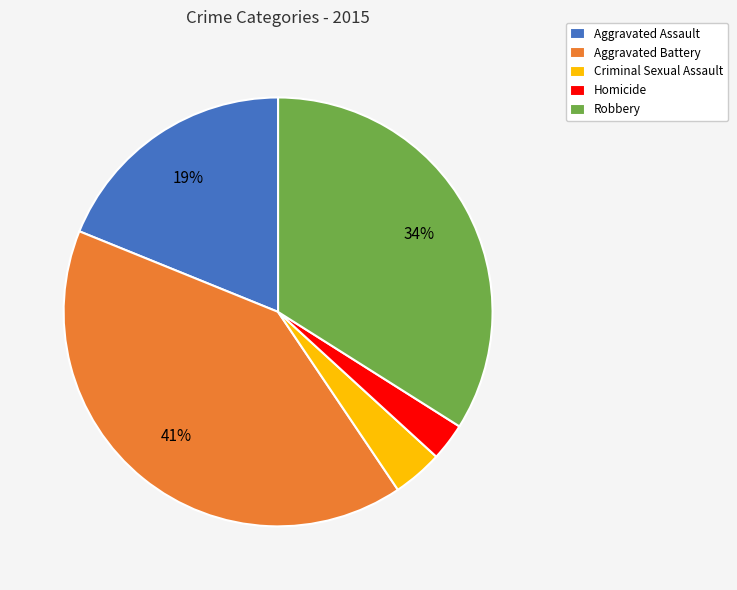

Rank the categories by value from lowest to highest.

Homicide, Criminal Sexual Assault, Aggravated Assault, Robbery, Aggravated Battery